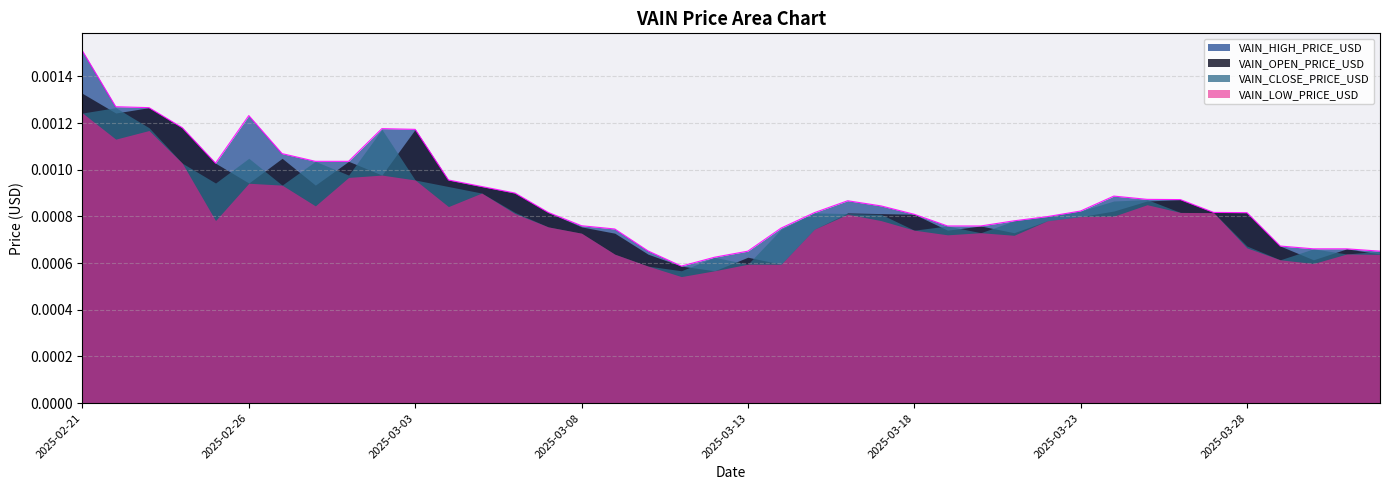

Which series has the widest spread of values?

VAIN_HIGH_PRICE_USD